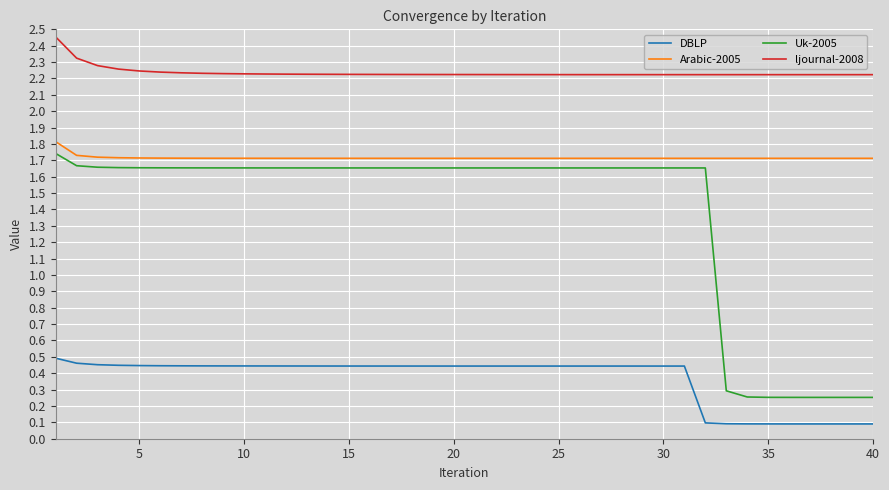

How many values in the Uk-2005 series exceed 1?

32